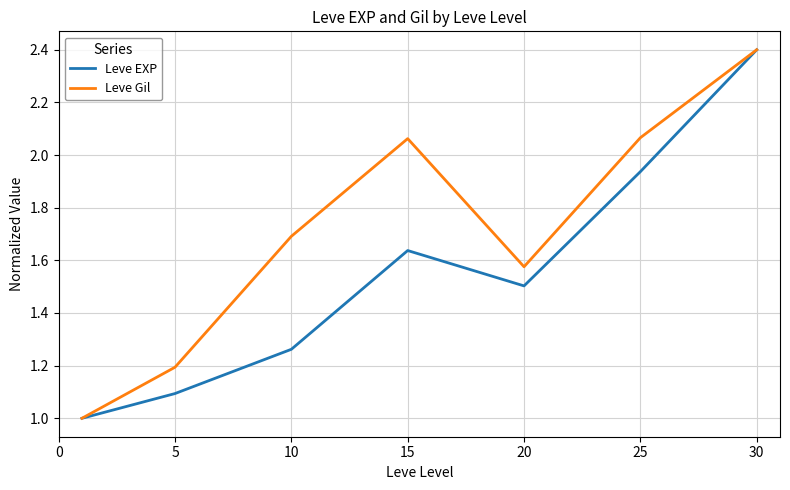

How many categories are shown in the chart?

7